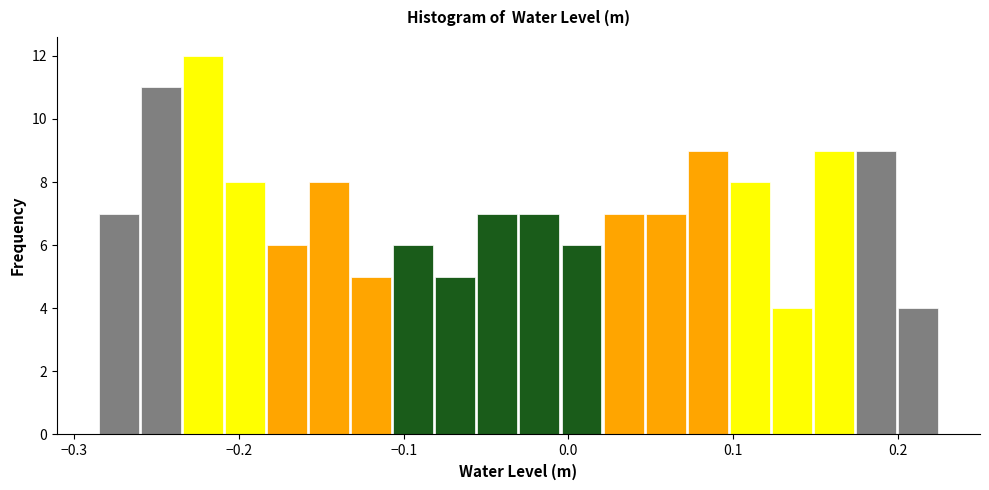

Around what value on the x-axis is the tallest bar? Give the approximate position of its centre, as read against the axis.

-0.22